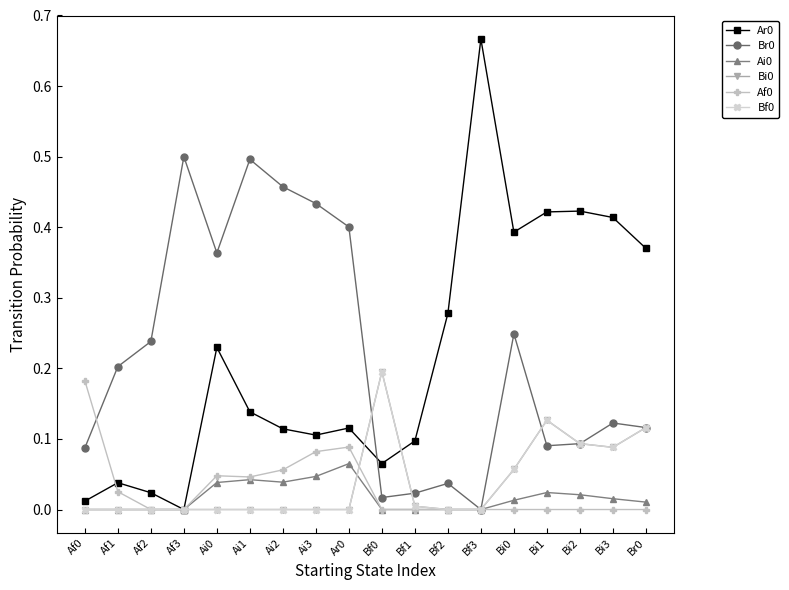

How many lines are shown in the chart?

6